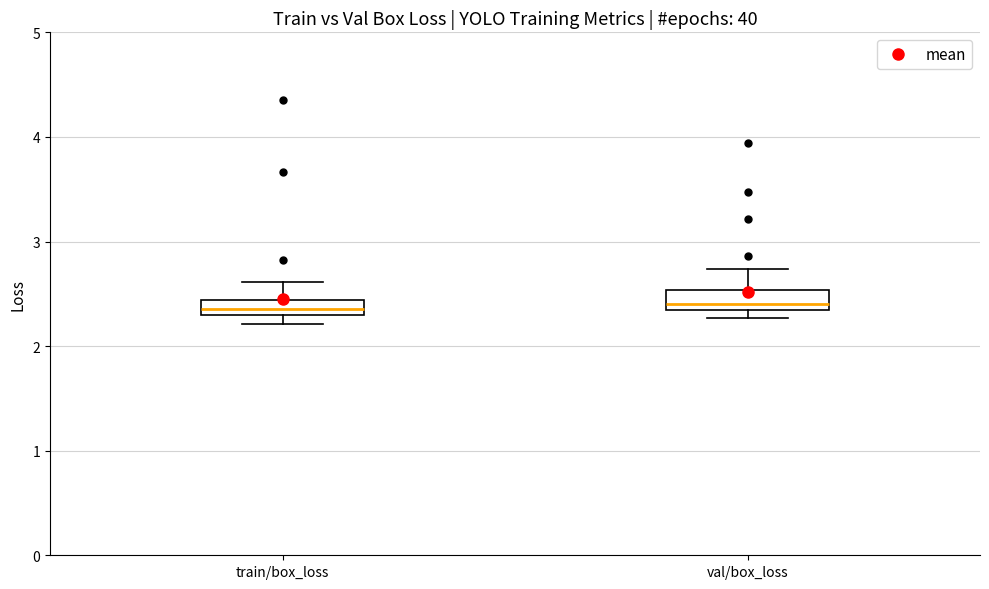

Where is the lower edge of the box for train/box_loss on the y-axis? The values are not printed on the chart, so give them approximately, as read against the axis.

2.3